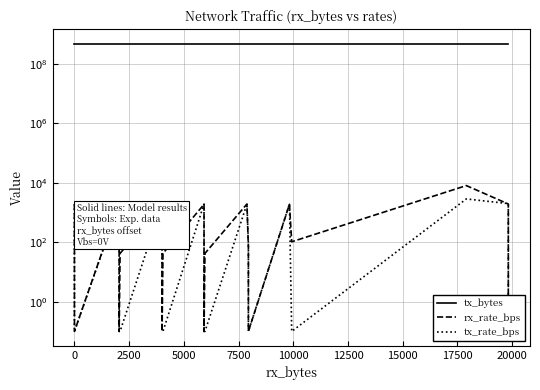

Count the tx_bytes values in the range 467923130 to 467930880.

14